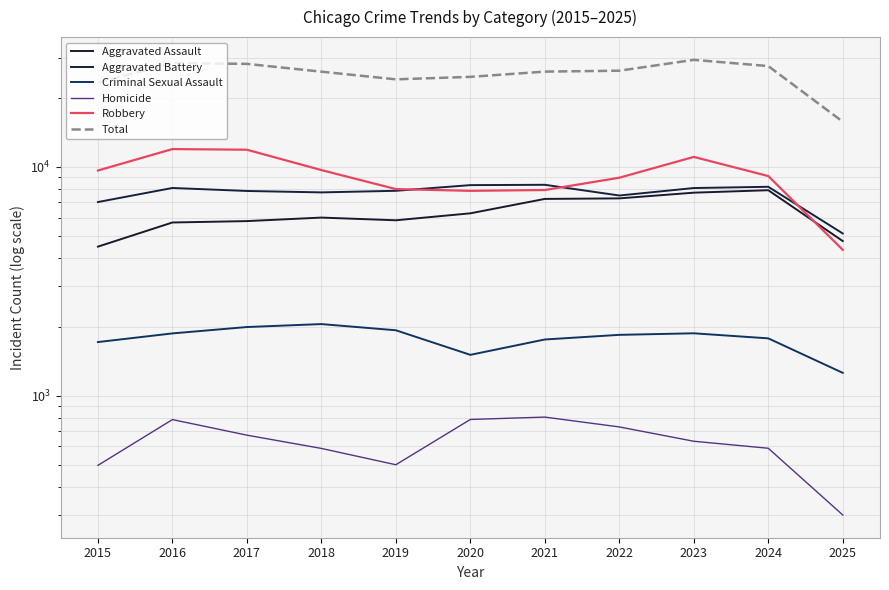

What is the highest value of the Aggravated Battery series?

8348